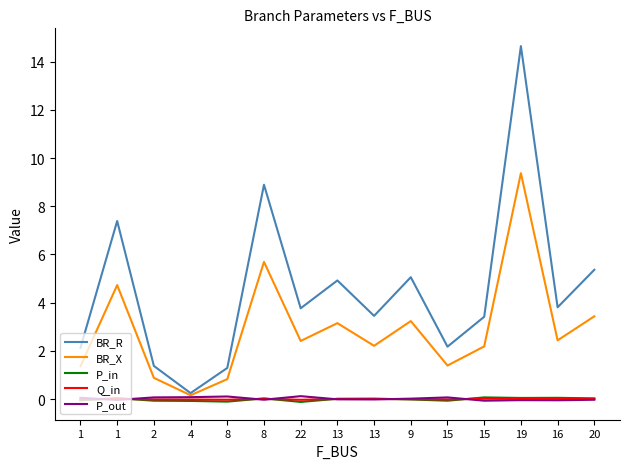

Does the chart display data point markers on the line(s)?

No